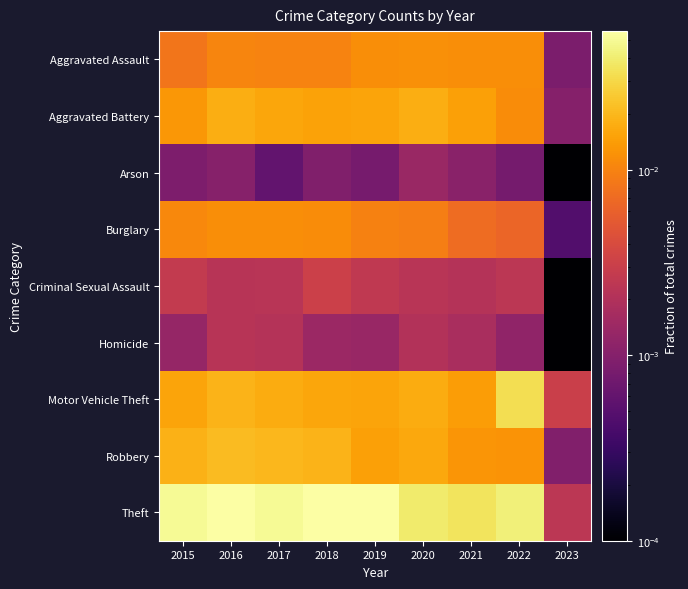

Rank the series by their maximum value, from highest to lowest.

Theft, Motor Vehicle Theft, Robbery, Aggravated Battery, Aggravated Assault, Burglary, Criminal Sexual Assault, Homicide, Arson